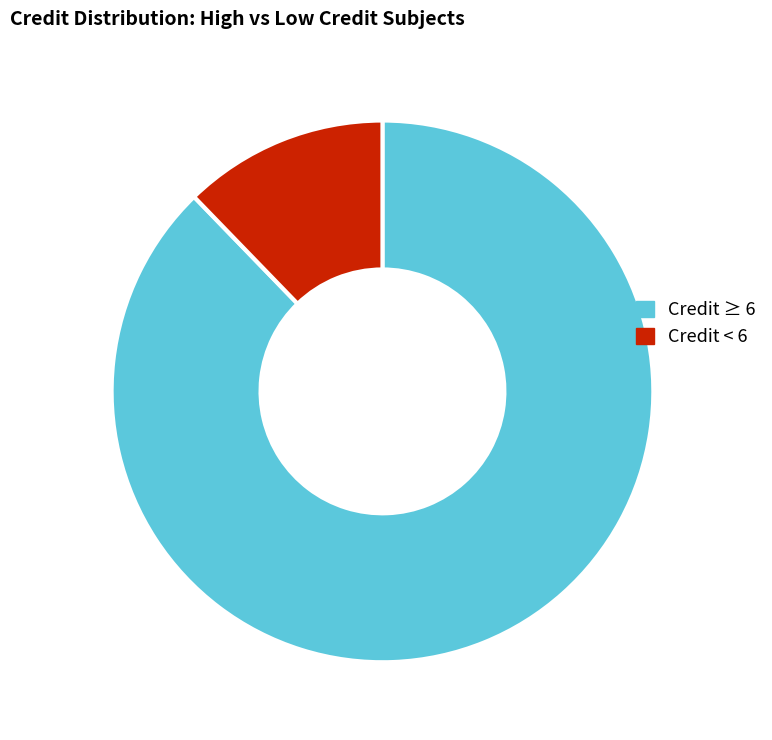

True or false: Credit < 6 accounts for 19% of the total.

False